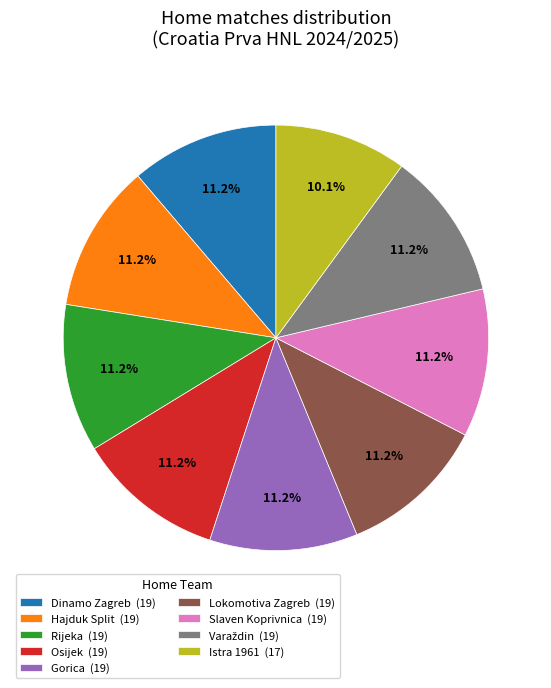

Is it true that Rijeka is 1% of the pie?

False